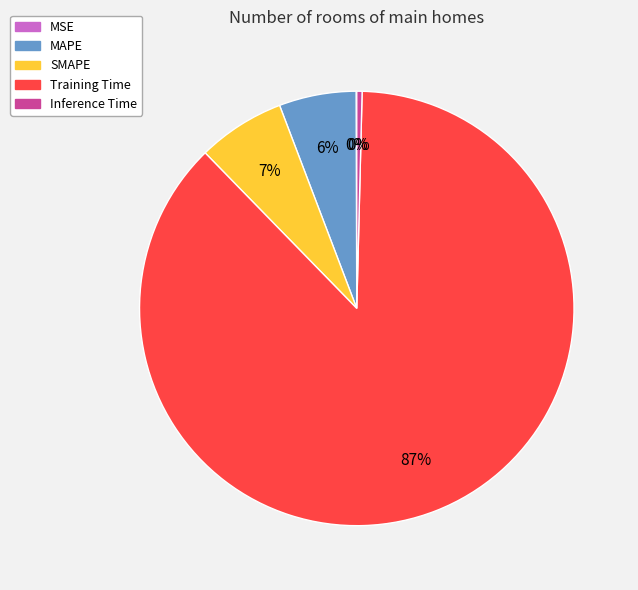

To the nearest percent, what is the difference between the largest and smallest slice percentages?

87%